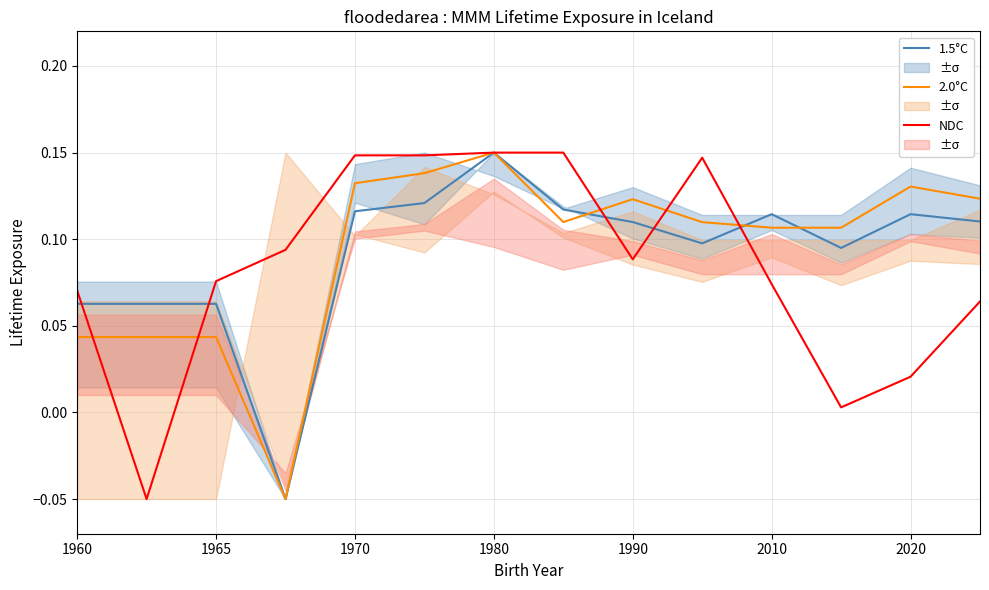

Where does the 1.5°C series first go above 0?

1960